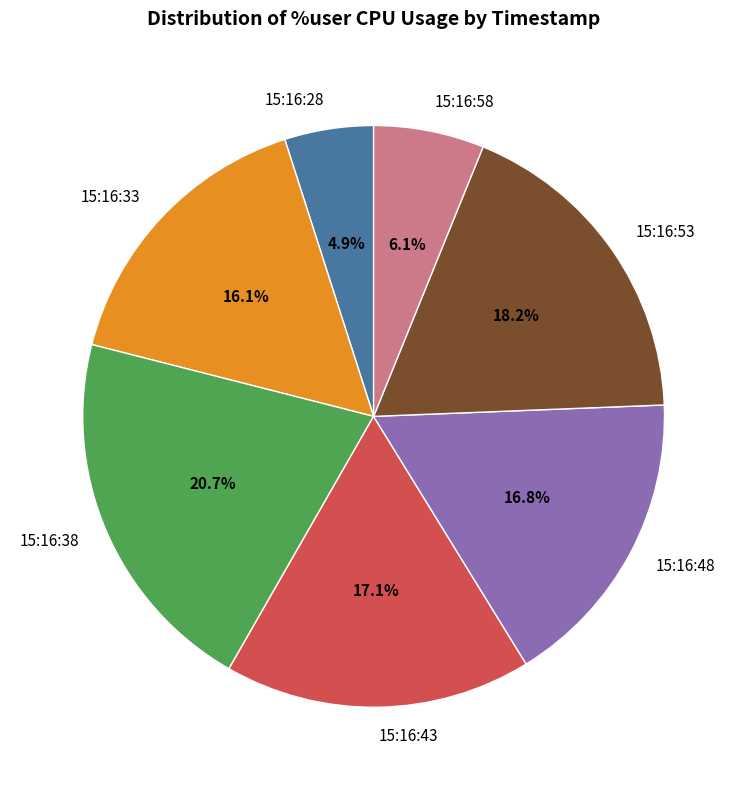

Does any single category account for the majority?

No